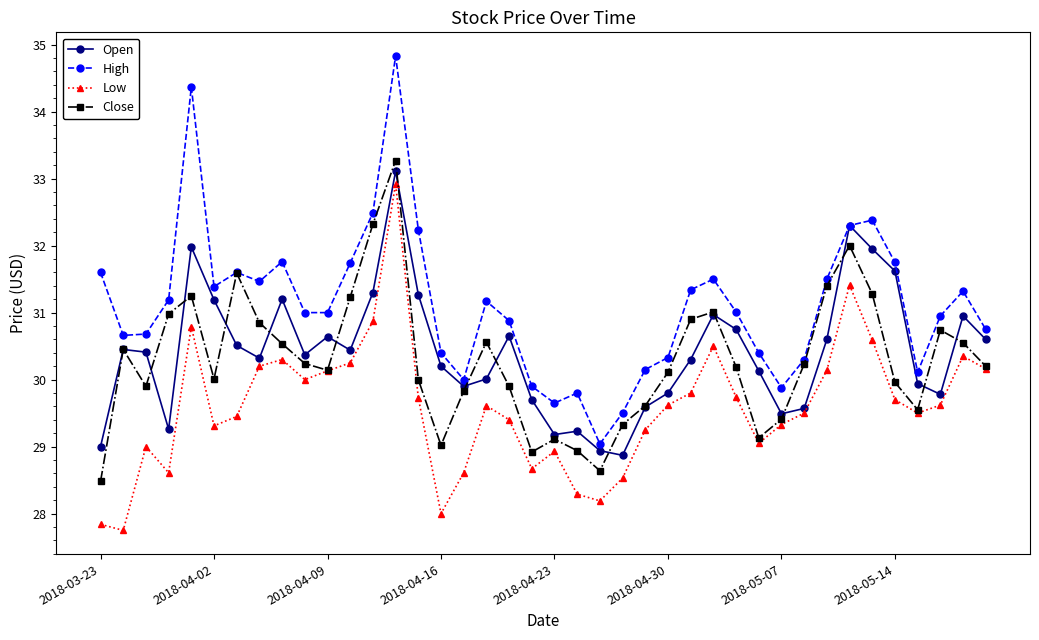

What is the value of the Close point at the 4th from the left?

31.0